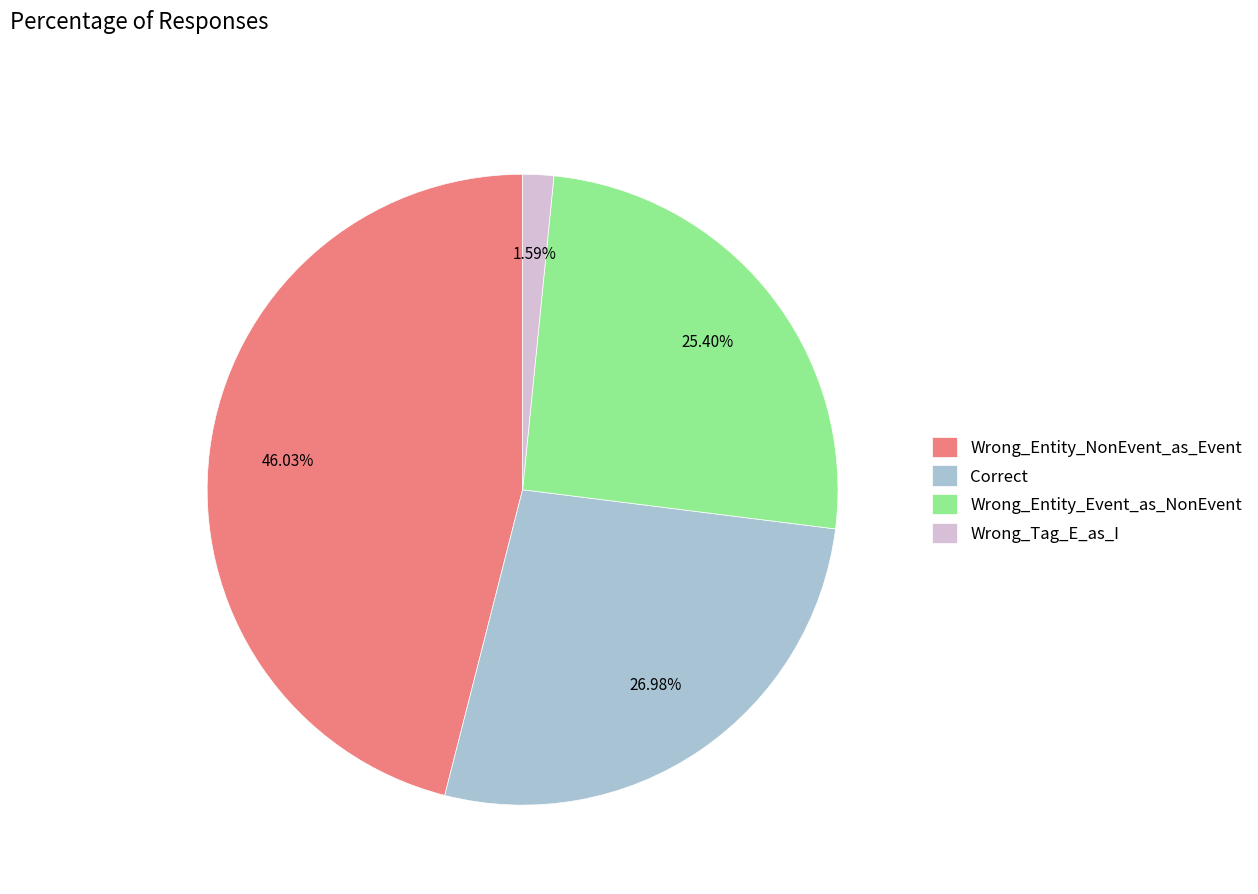

Combined, what portion of the pie is Correct and Wrong_Entity_Event_as_NonEvent?

52.4%